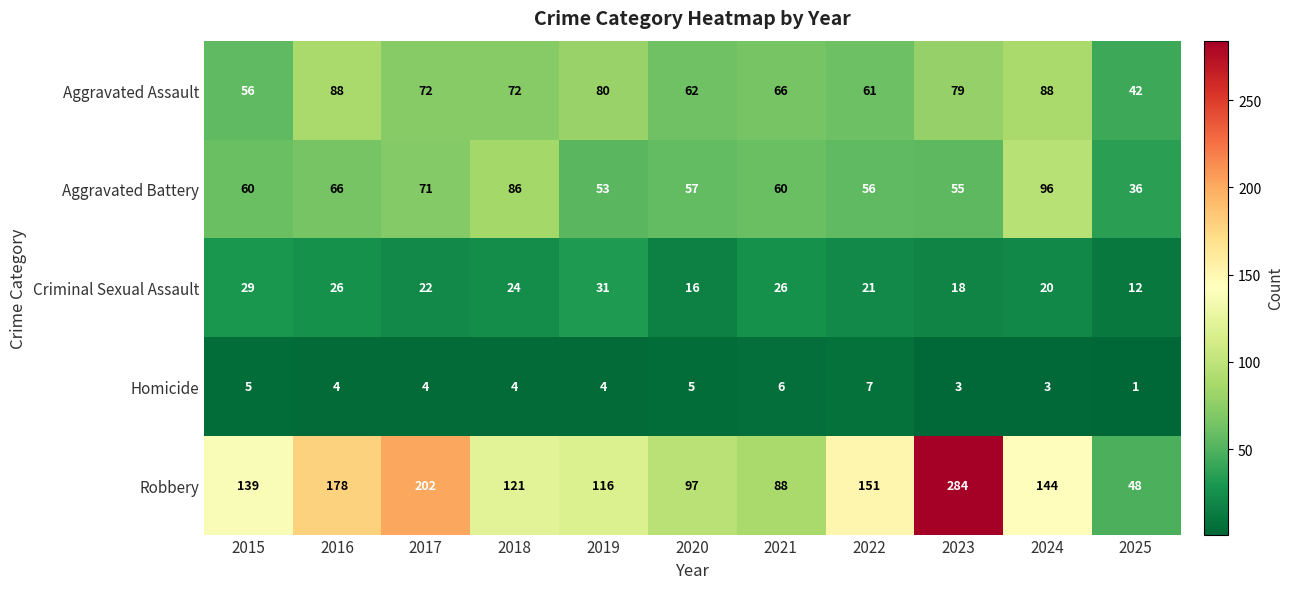

What is the average value of the Aggravated Battery series?

63